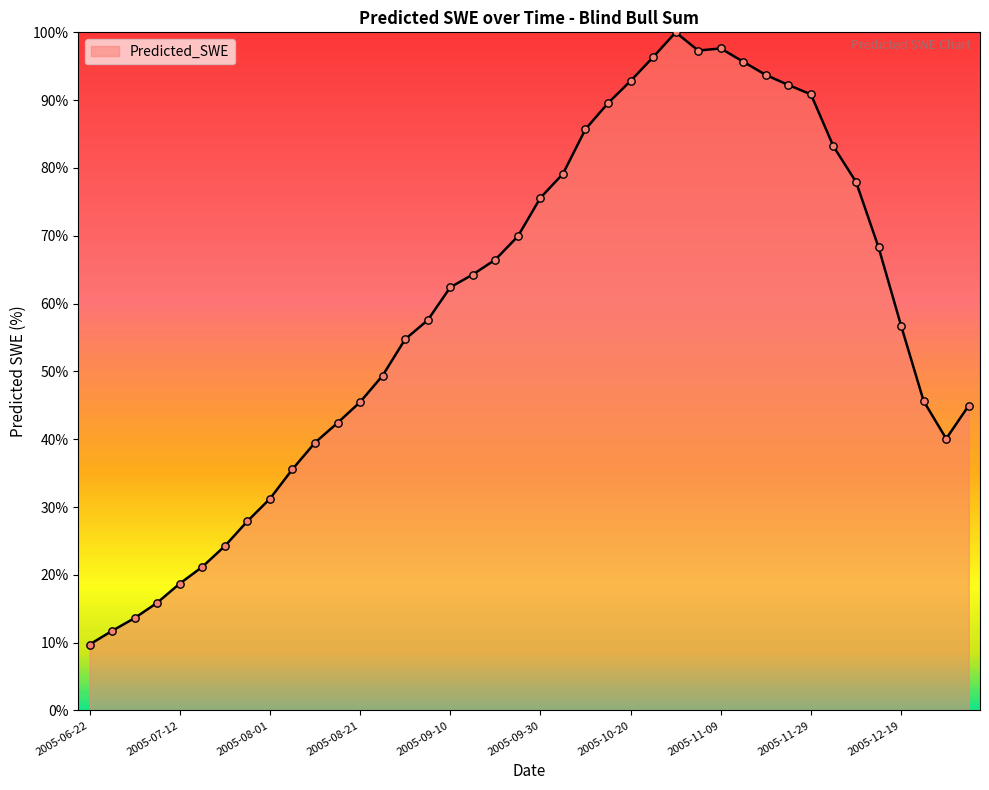

What is the maximum value shown in the chart?

100.0